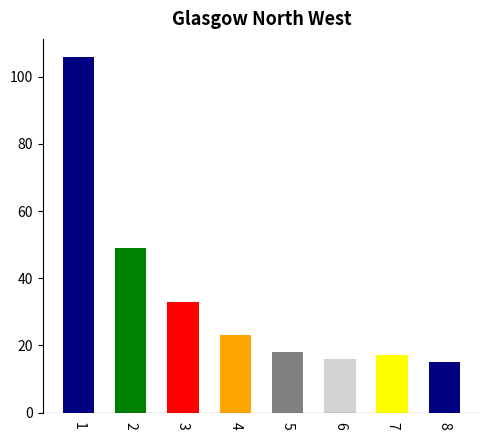

Is it true that the value at 3 is 33?

True